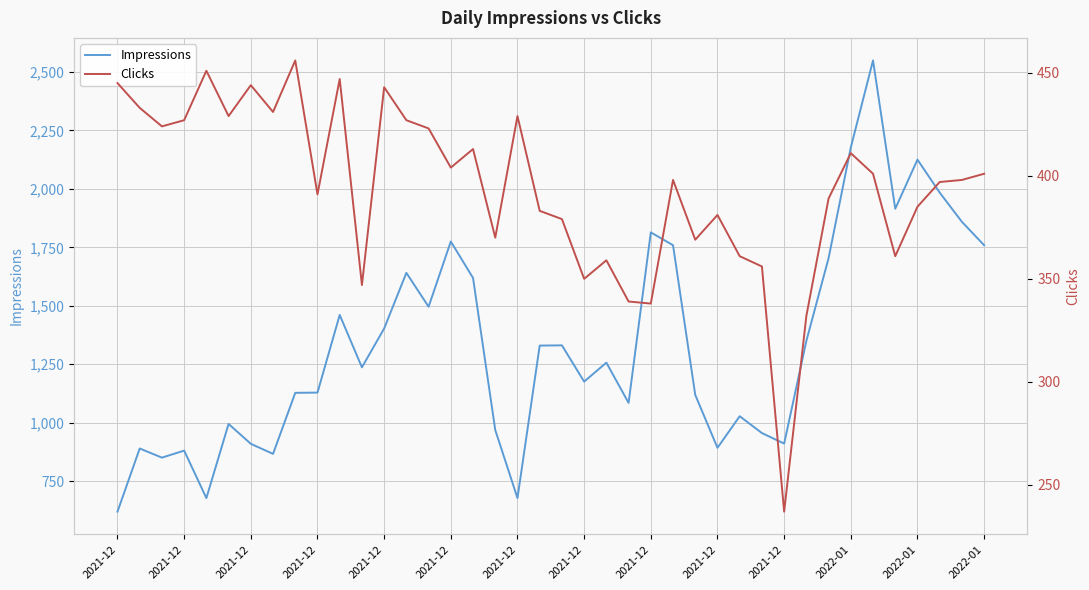

Is this an area chart (filled region under the line)?

No